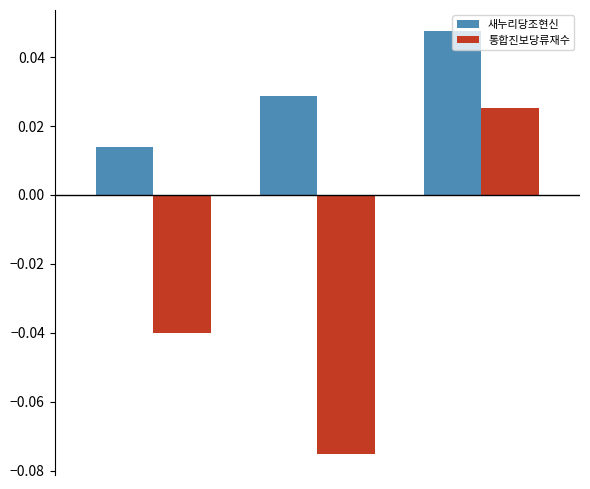

How many negative values does the 통합진보당류재수 series have?

2